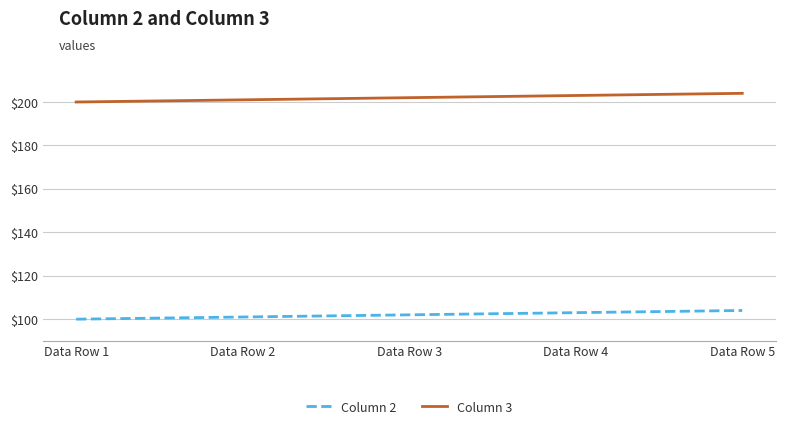

What is the total value across all series at Data Row 1?

300